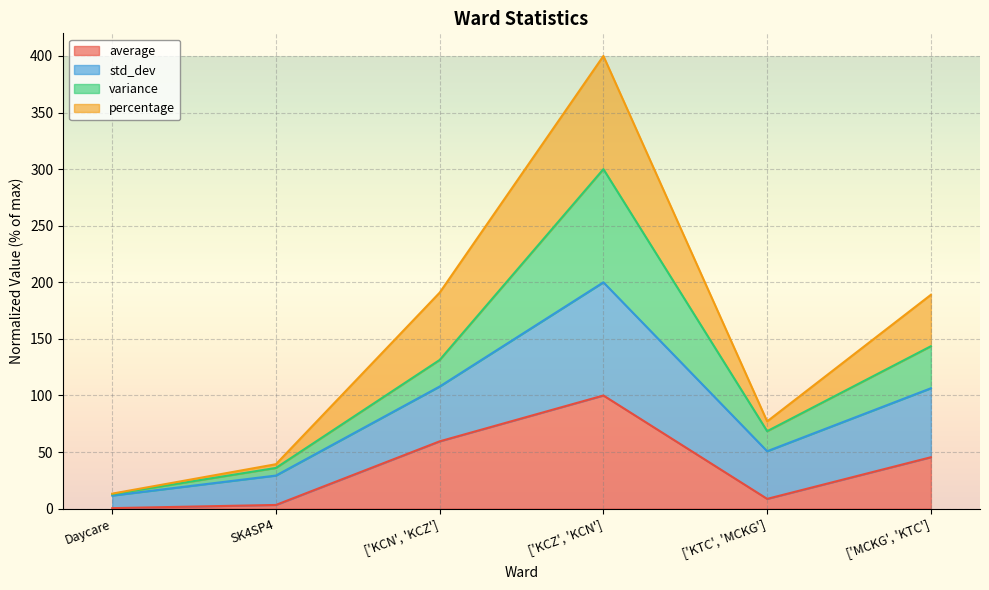

Which series has the largest total across all categories?

std_dev